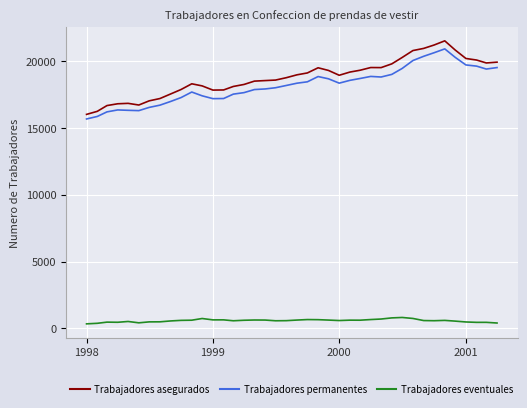

What is the minimum value for Trabajadores asegurados?

16026